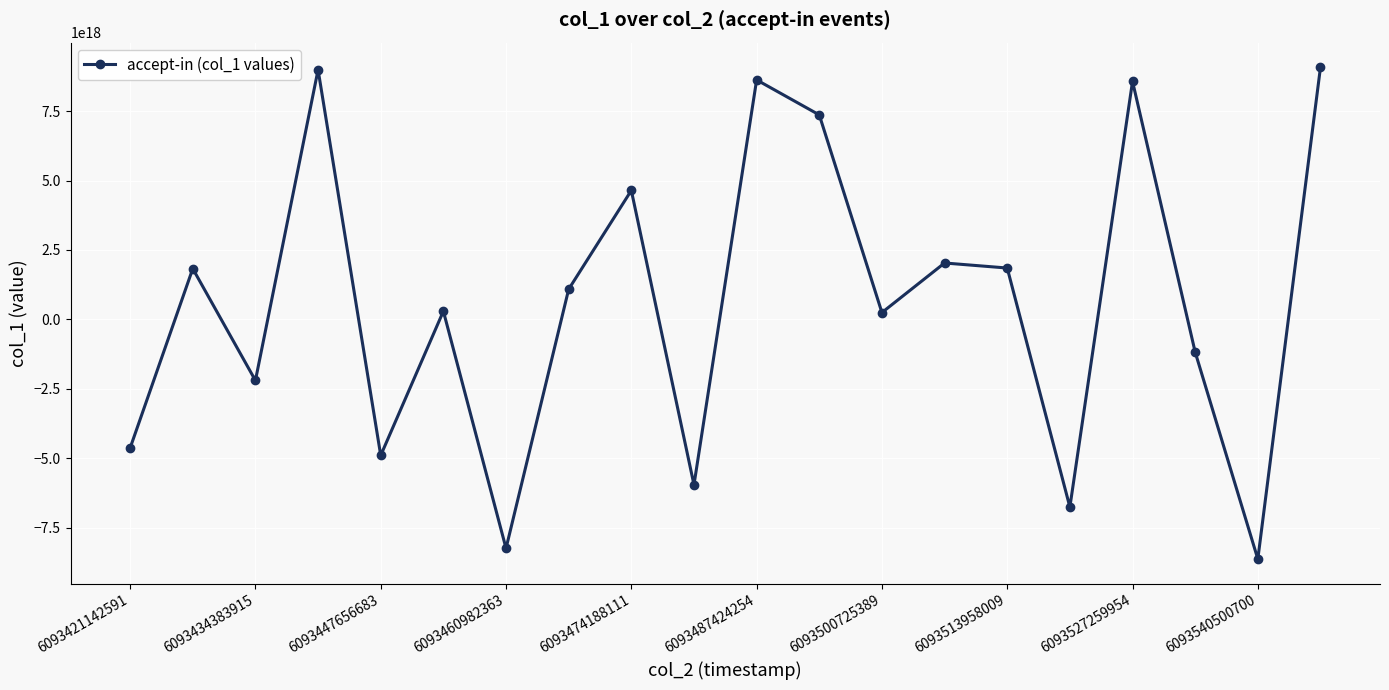

True or false: the data has more than 2 interior local peaks.

True